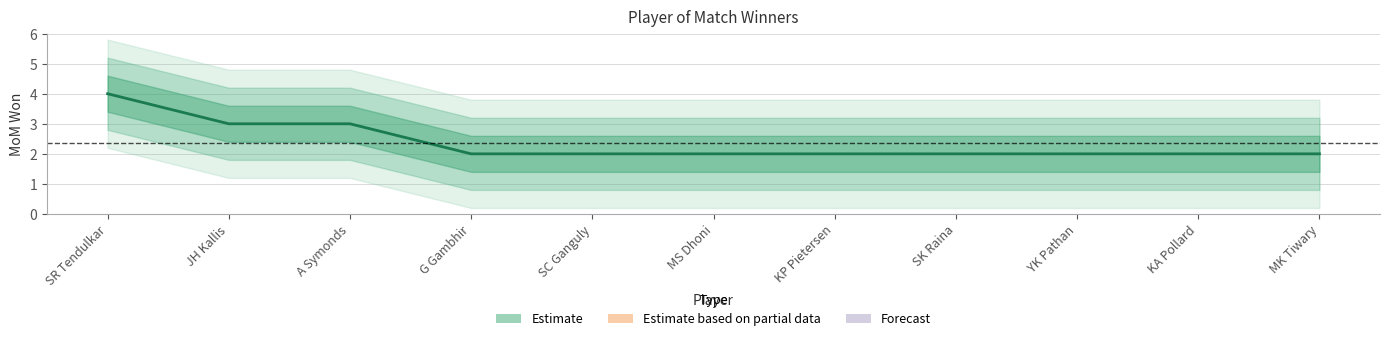

Which has a higher value, KP Pietersen or SR Tendulkar?

SR Tendulkar